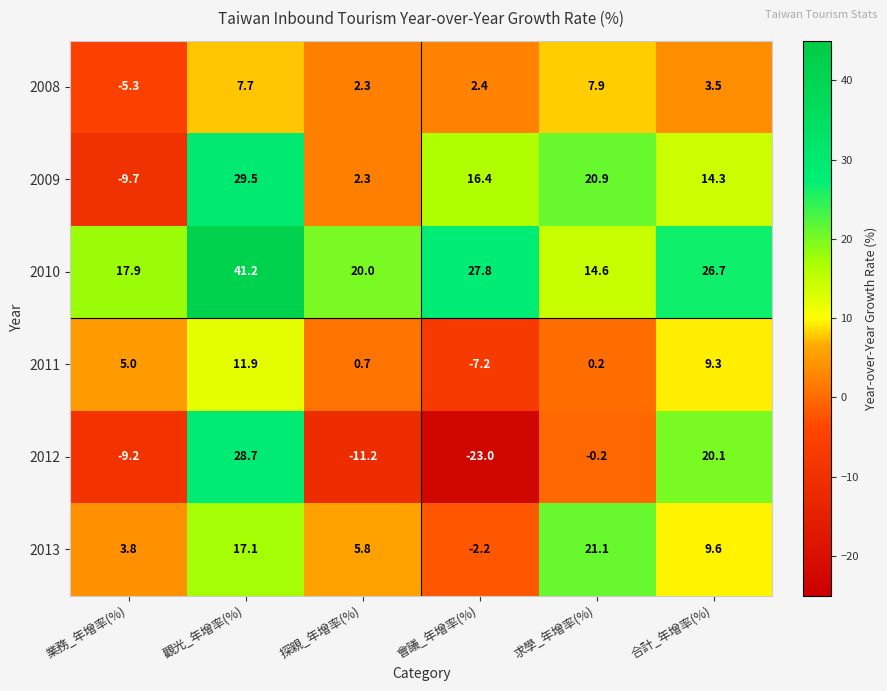

Rank the series by their maximum value, from lowest to highest.

2008, 2011, 2013, 2012, 2009, 2010